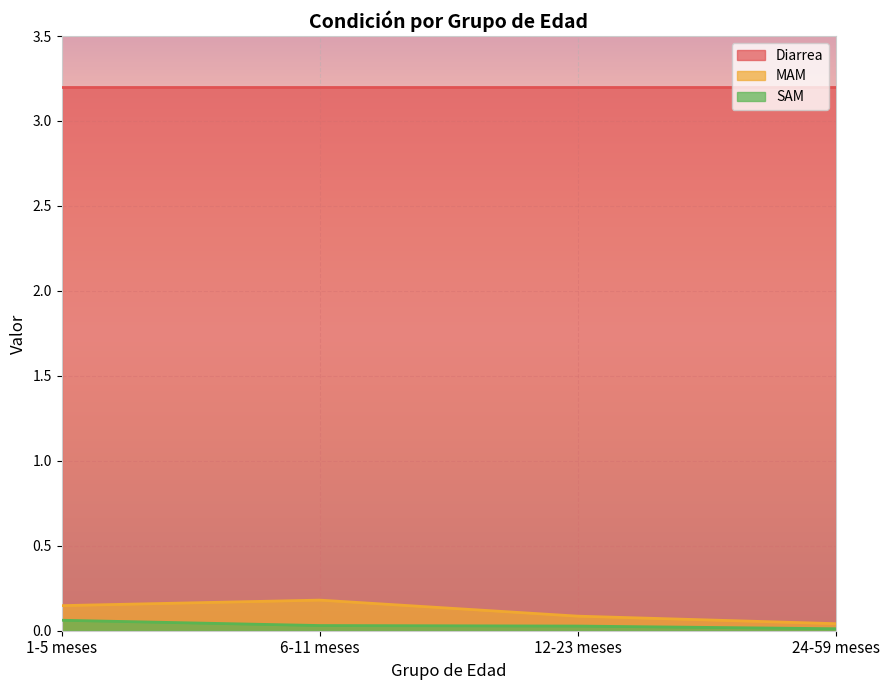

Does the chart display data point markers on the line(s)?

No